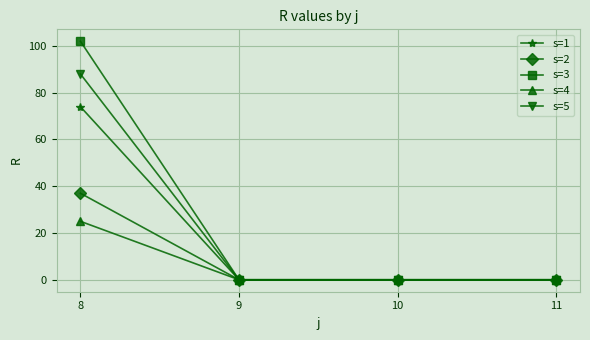

List the series in order of their peak value, lowest first.

s=4, s=2, s=1, s=5, s=3